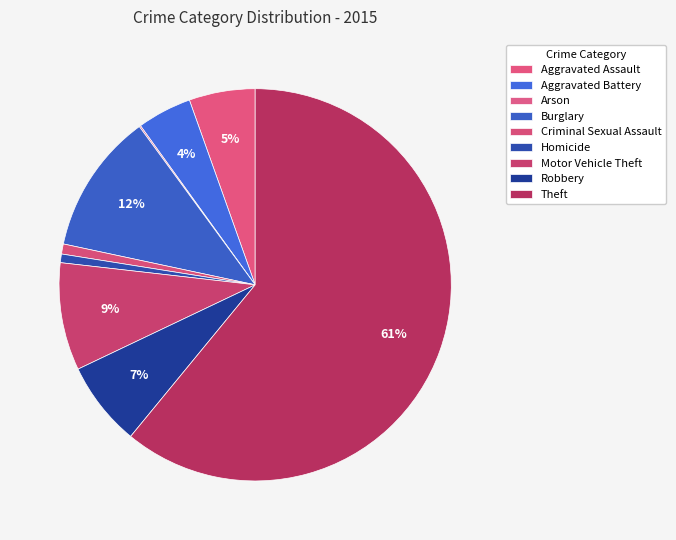

To the nearest percent, what is the difference between the Arson and Motor Vehicle Theft slice percentages?

9%